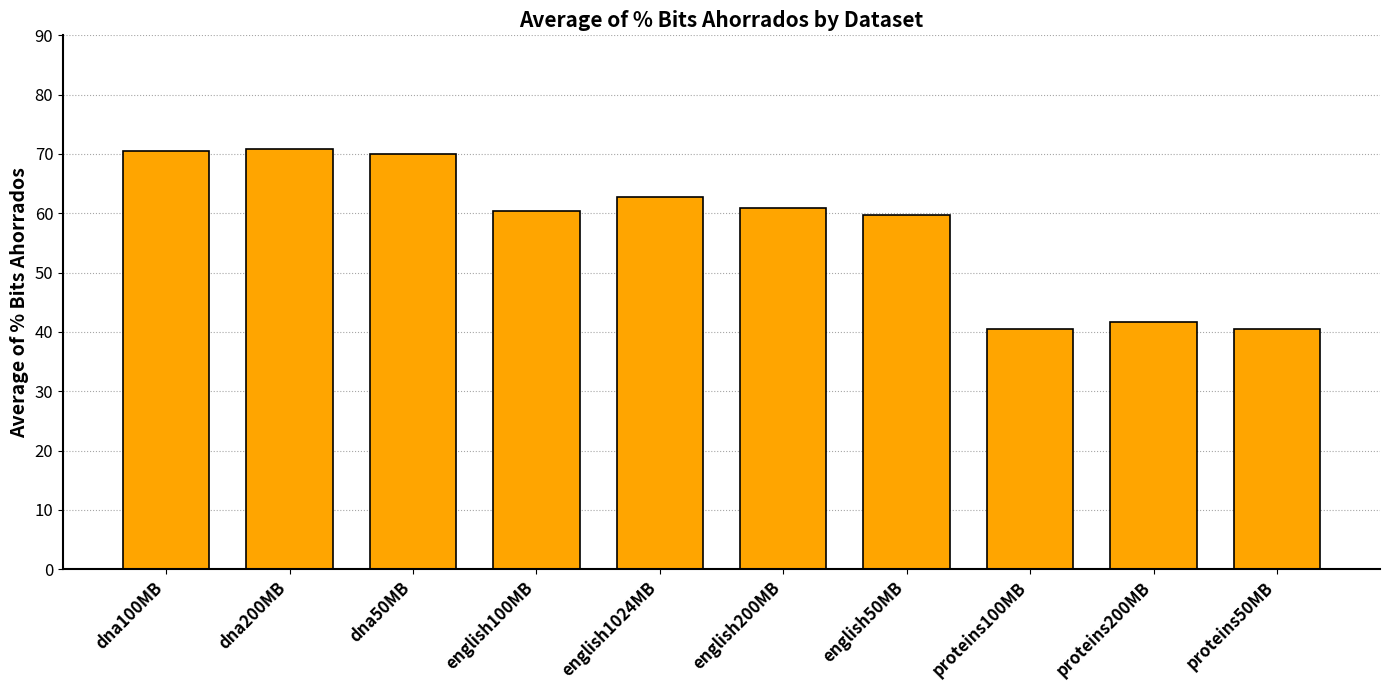

What is the sum of the values at english100MB and proteins200MB?

102.1